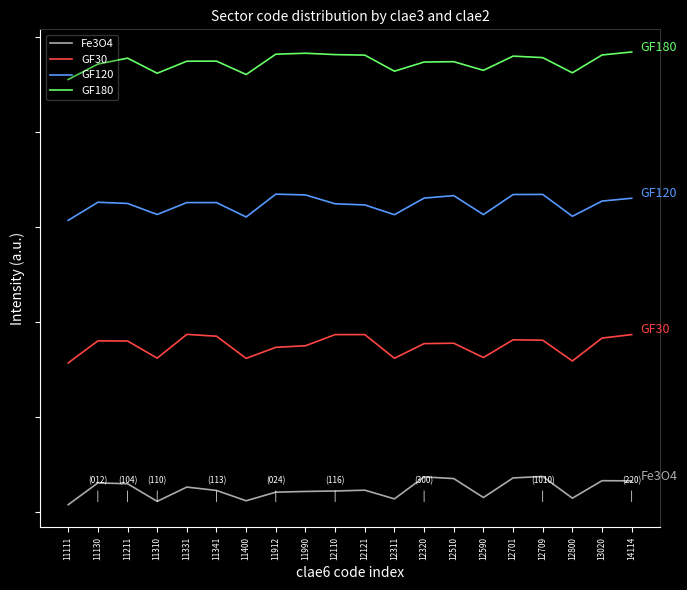

List the series in order of their overall mean, lowest first.

Fe3O4, GF30, GF120, GF180